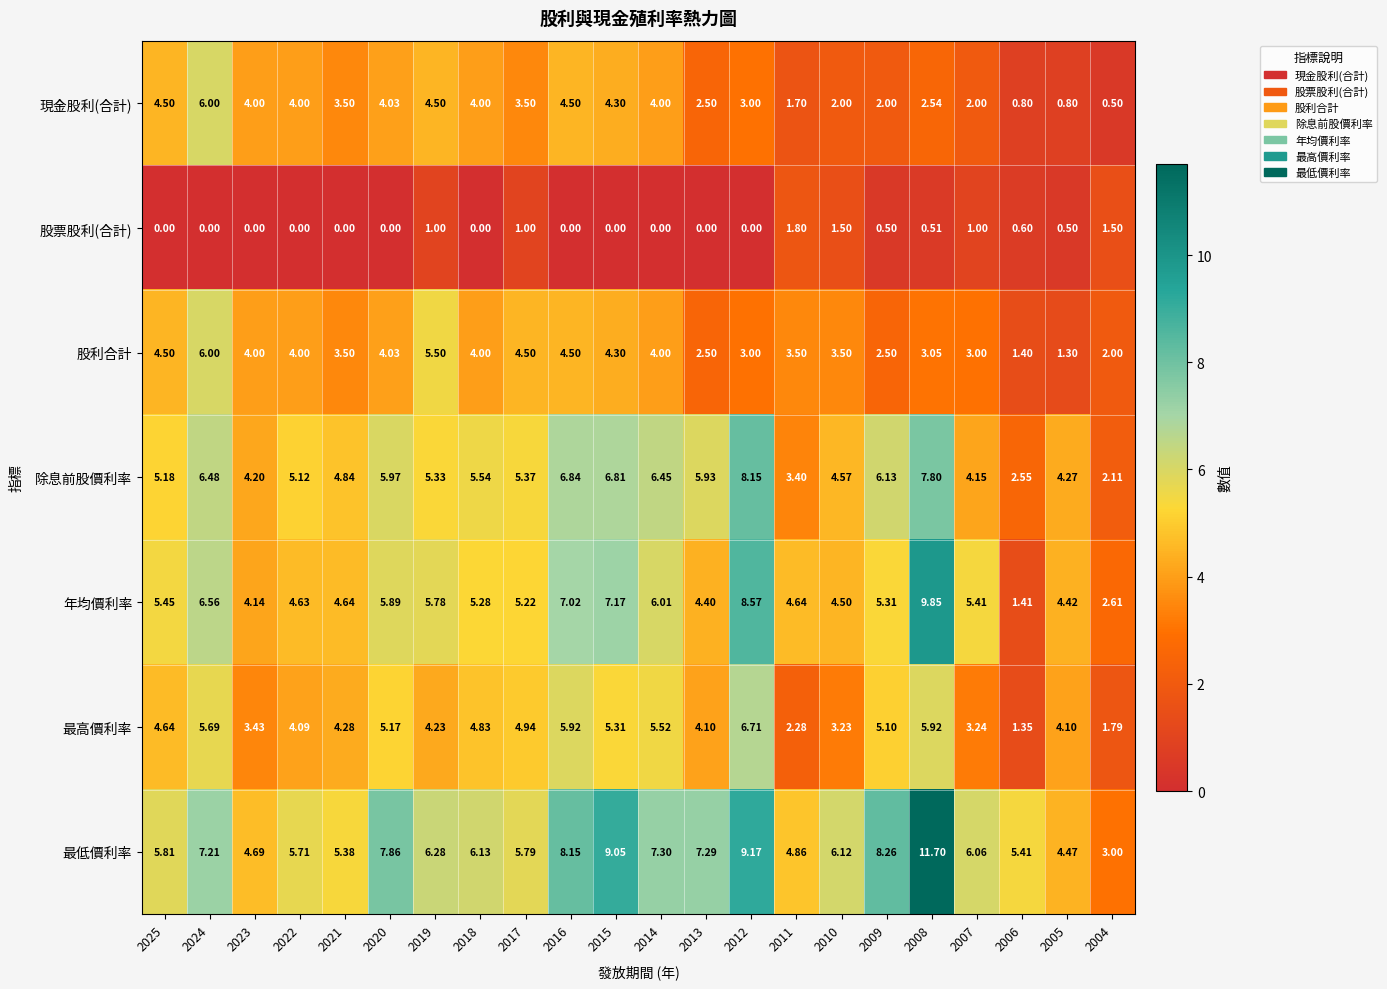

How many series are shown in this chart?

7